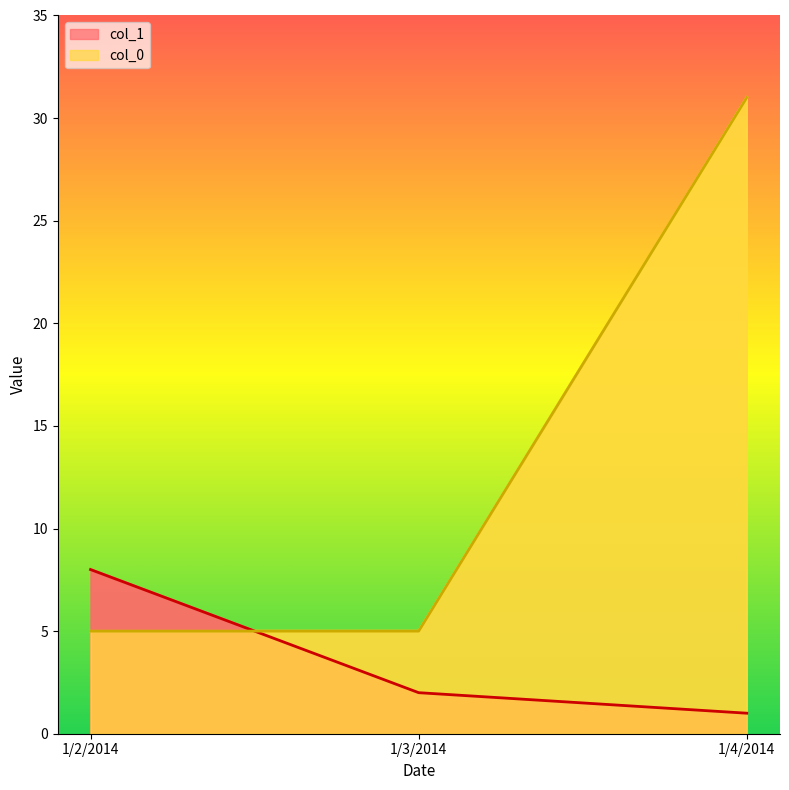

At which label does col_0 reach its minimum?

1/2/2014